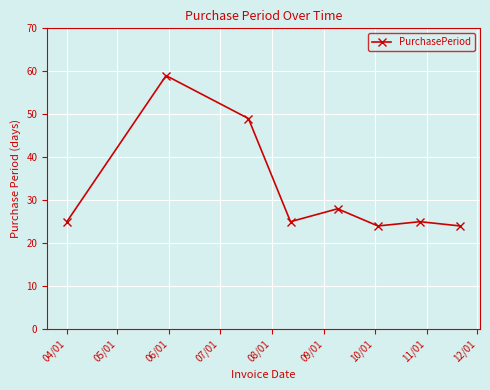

Does the chart have visible grid lines?

Yes